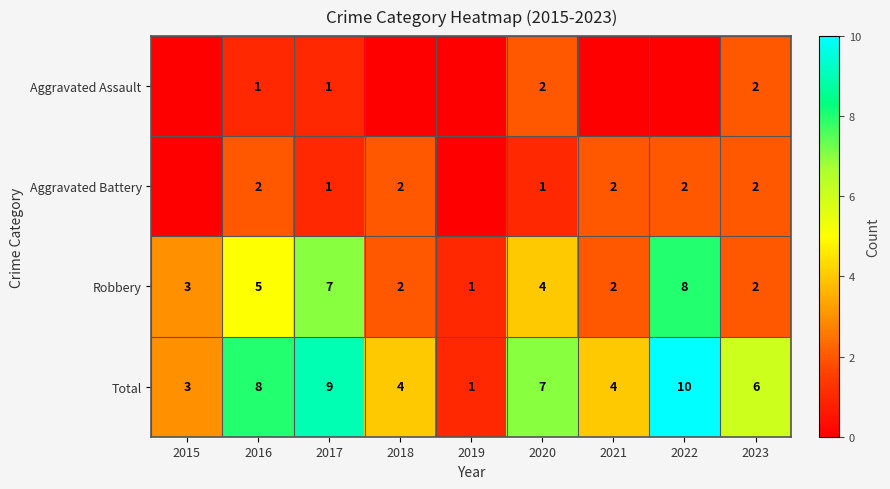

What is the greatest value displayed?

10